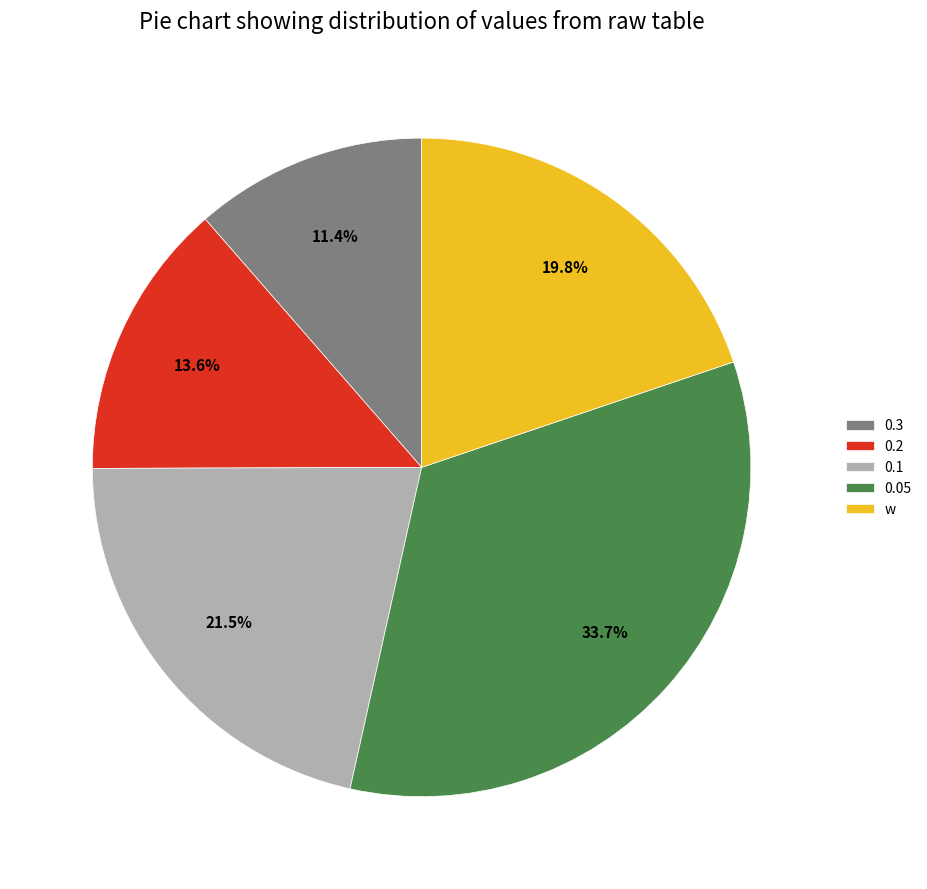

What percentage is NOT represented by 0.05?

66.3%